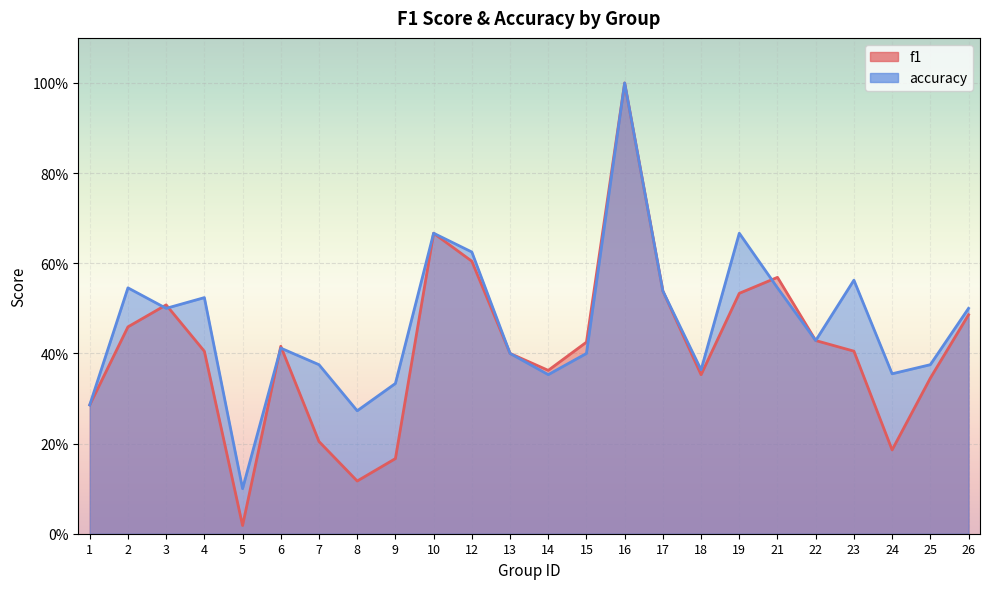

How many times do accuracy and f1 cross each other?

5